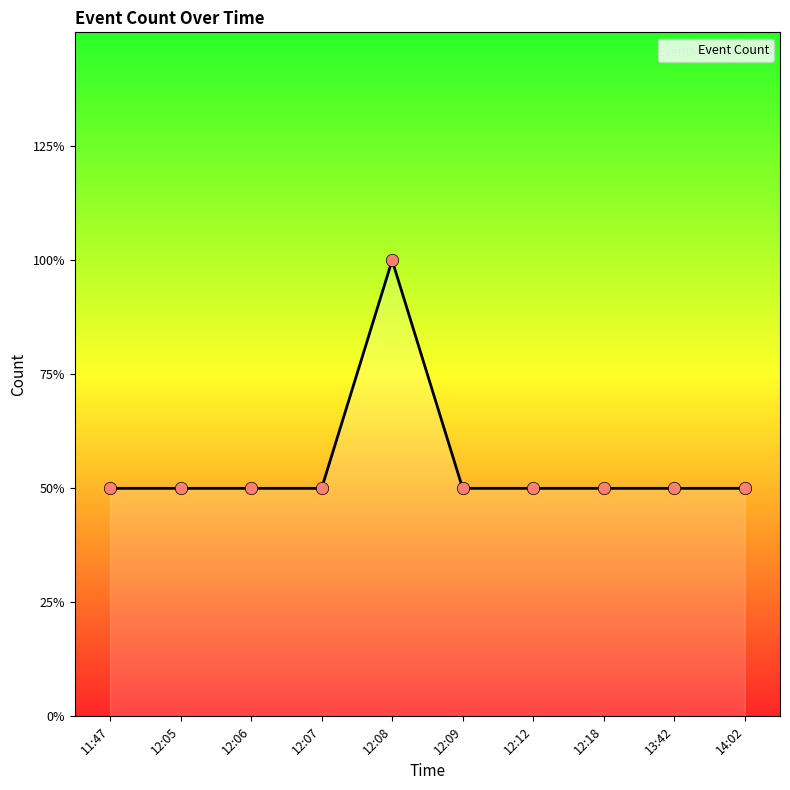

What is the change in value from 12:08 to 14:02?

-1